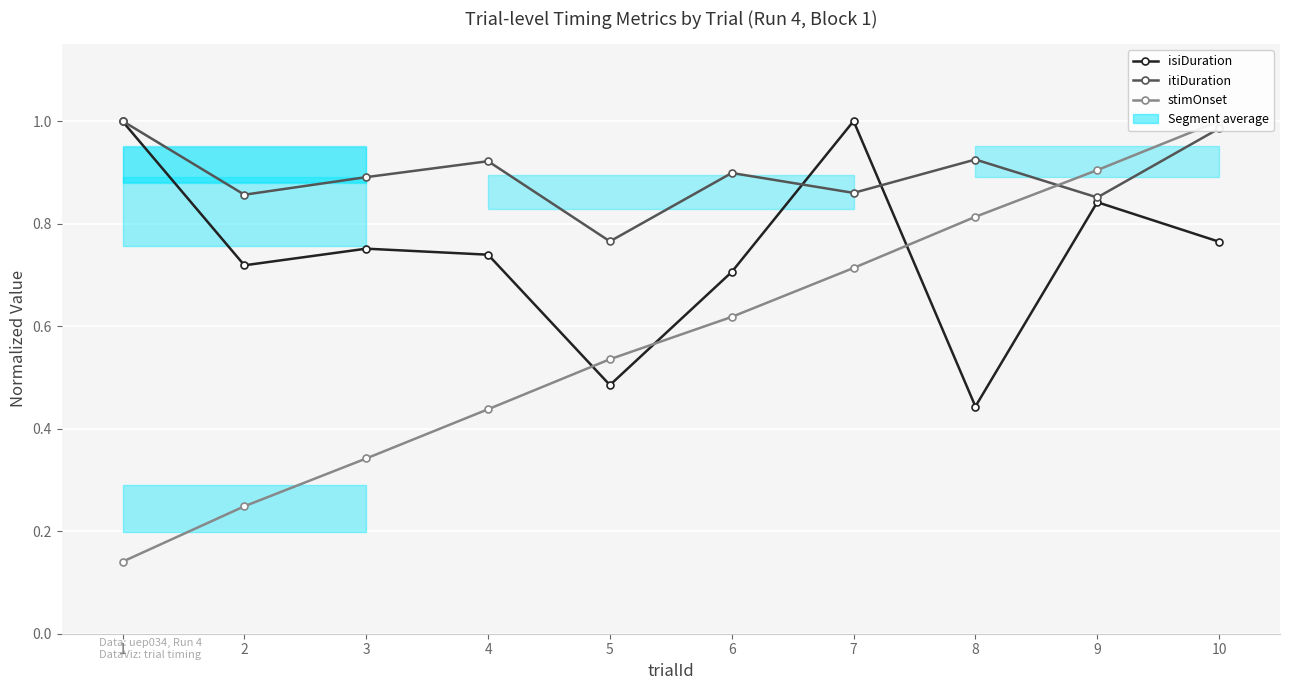

Which series has the largest total across all categories?

itiDuration